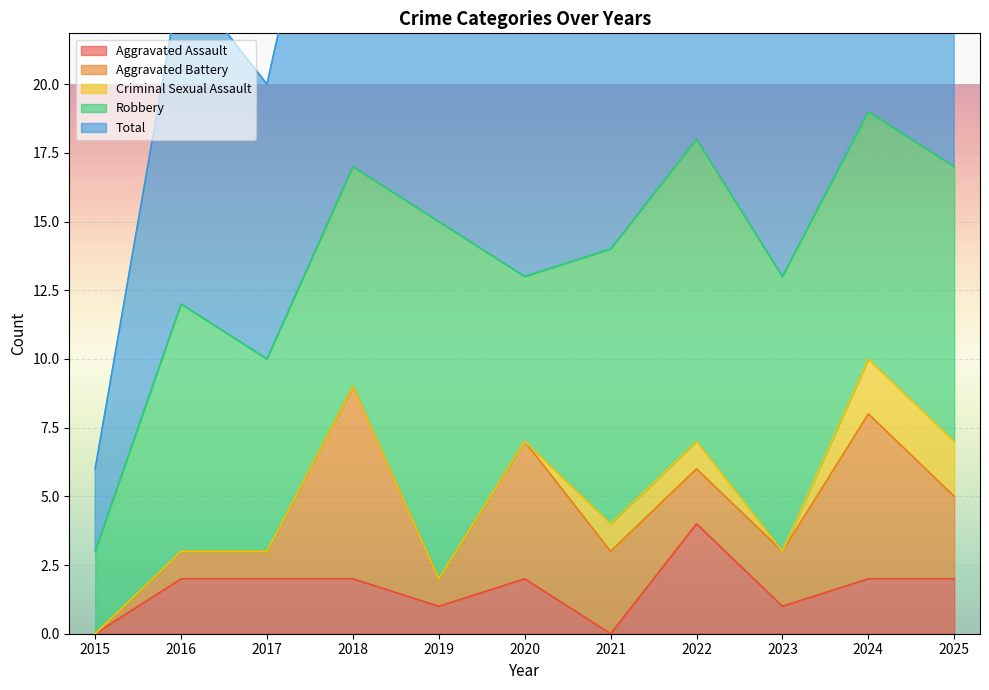

Is the value of Aggravated Battery at 2017 greater than the value of Robbery at 2024?

No